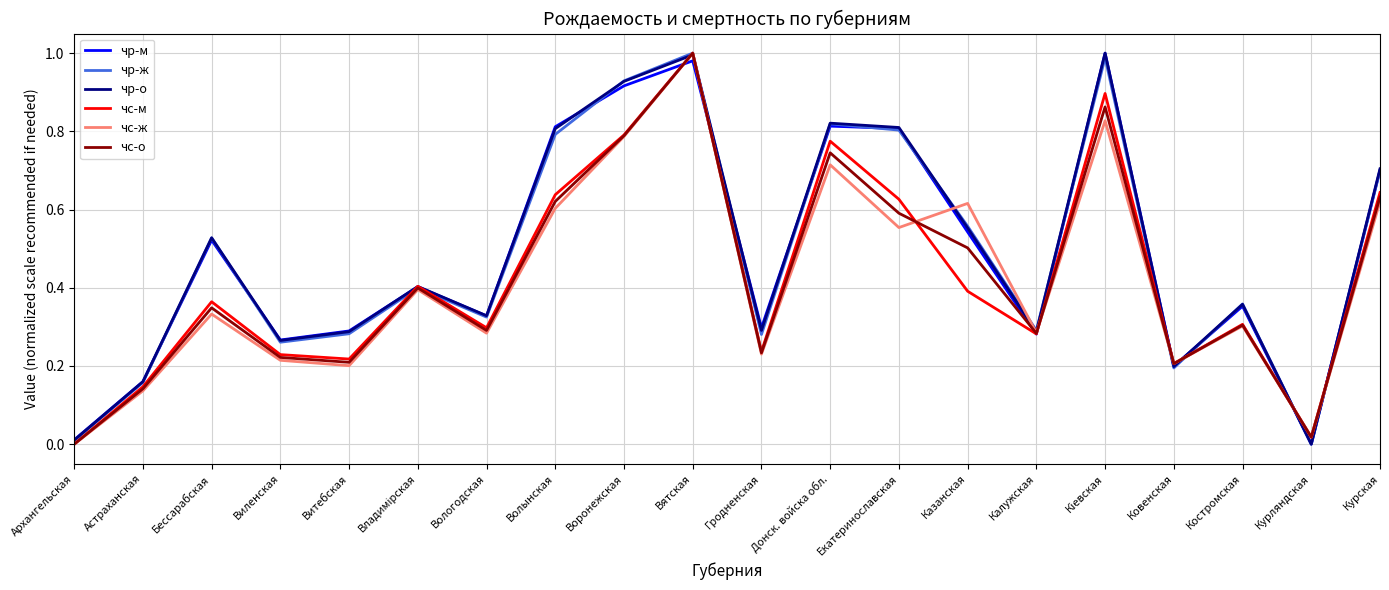

The чр-о series shows 1.4 at Екатеринославская. True or false?

False